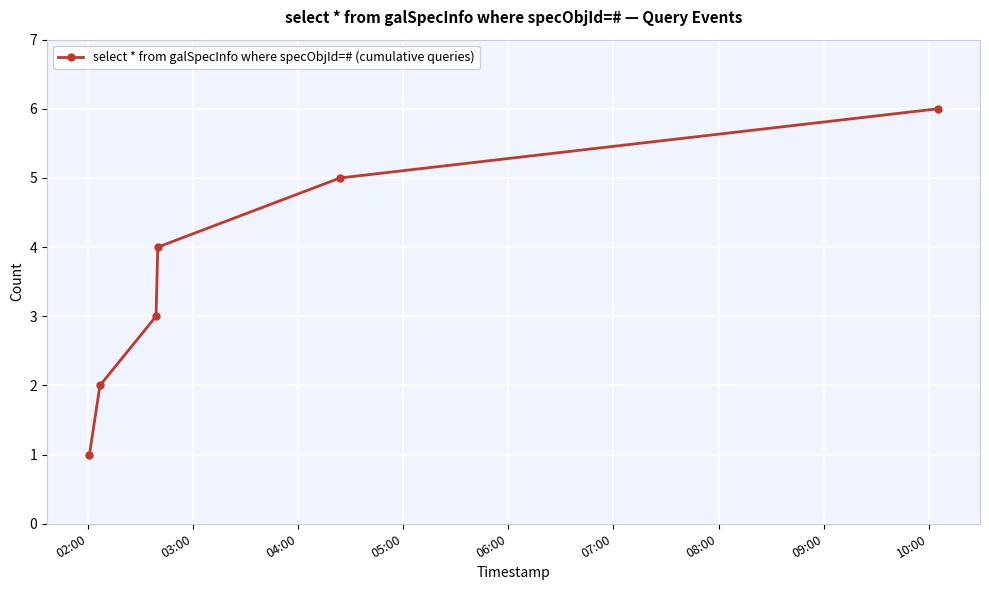

Count the number of data series in this chart.

1